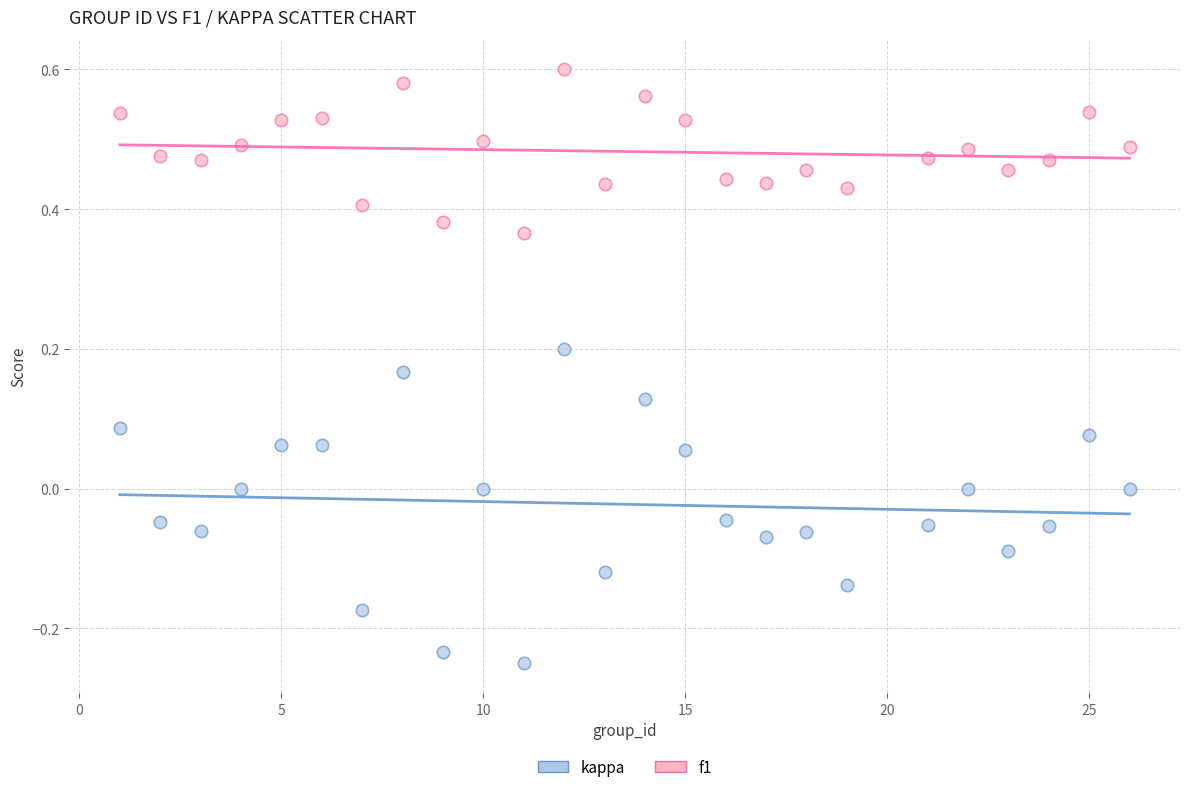

Which series contains the highest Y value?

f1